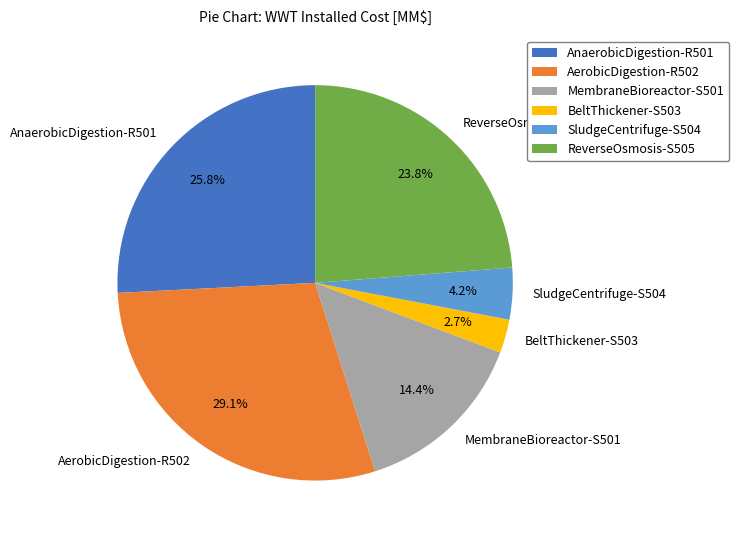

Does ReverseOsmosis-S505 account for over 50% of the chart?

No